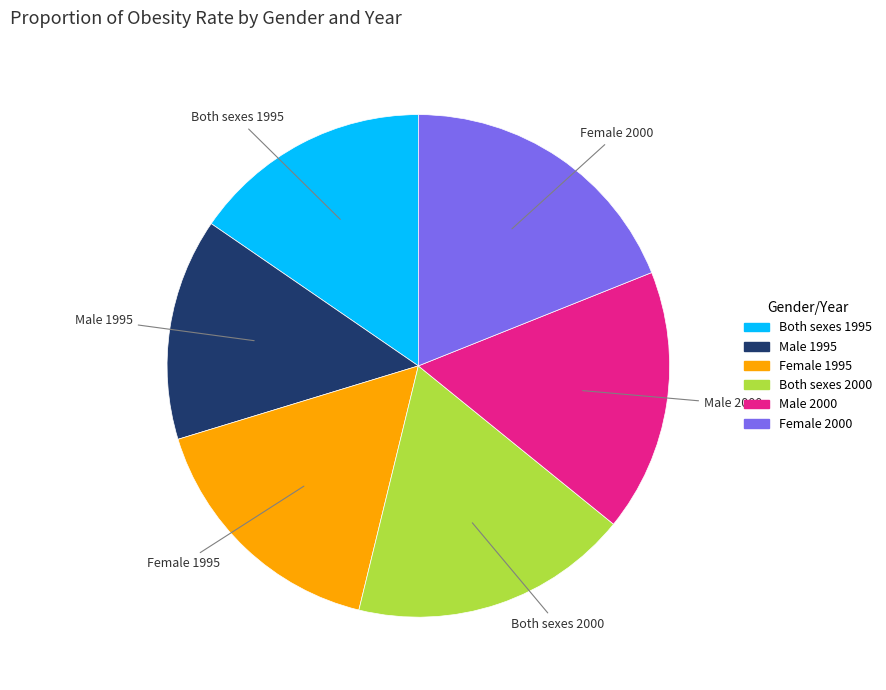

Is it true that Both sexes 2000 is 18% of the pie?

True